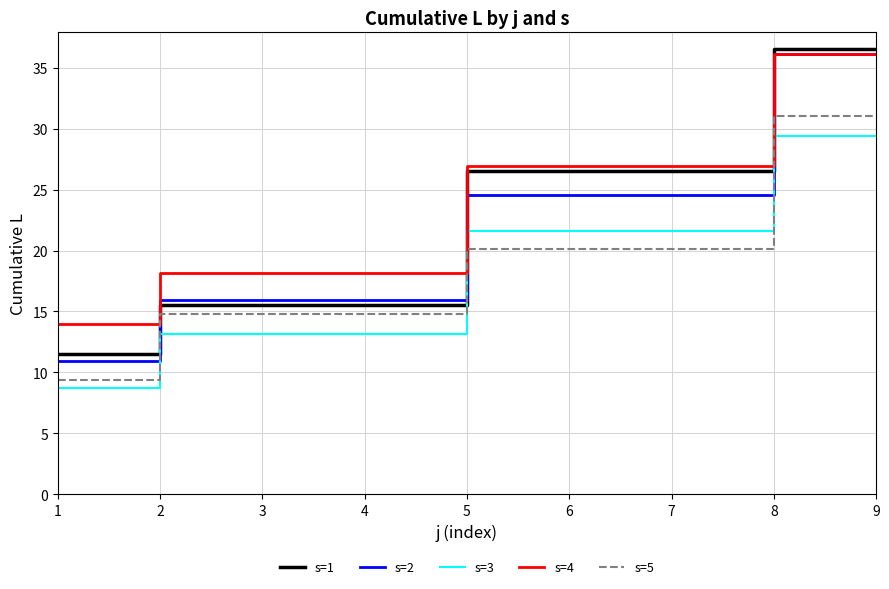

What is the difference between the highest and lowest values at 1?

5.2